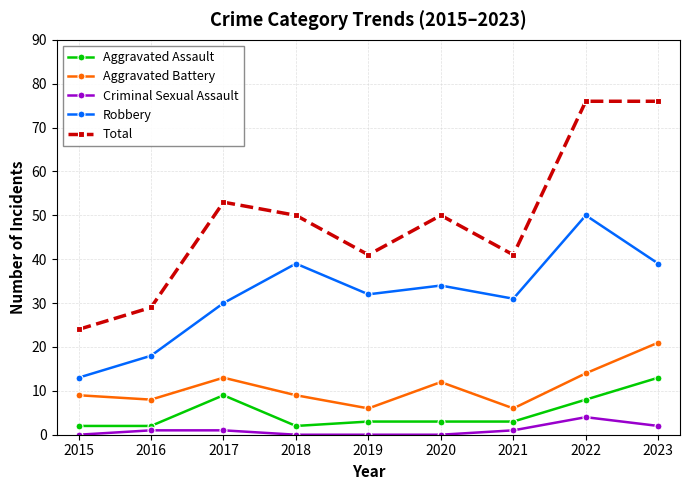

How many lines are shown in the chart?

5